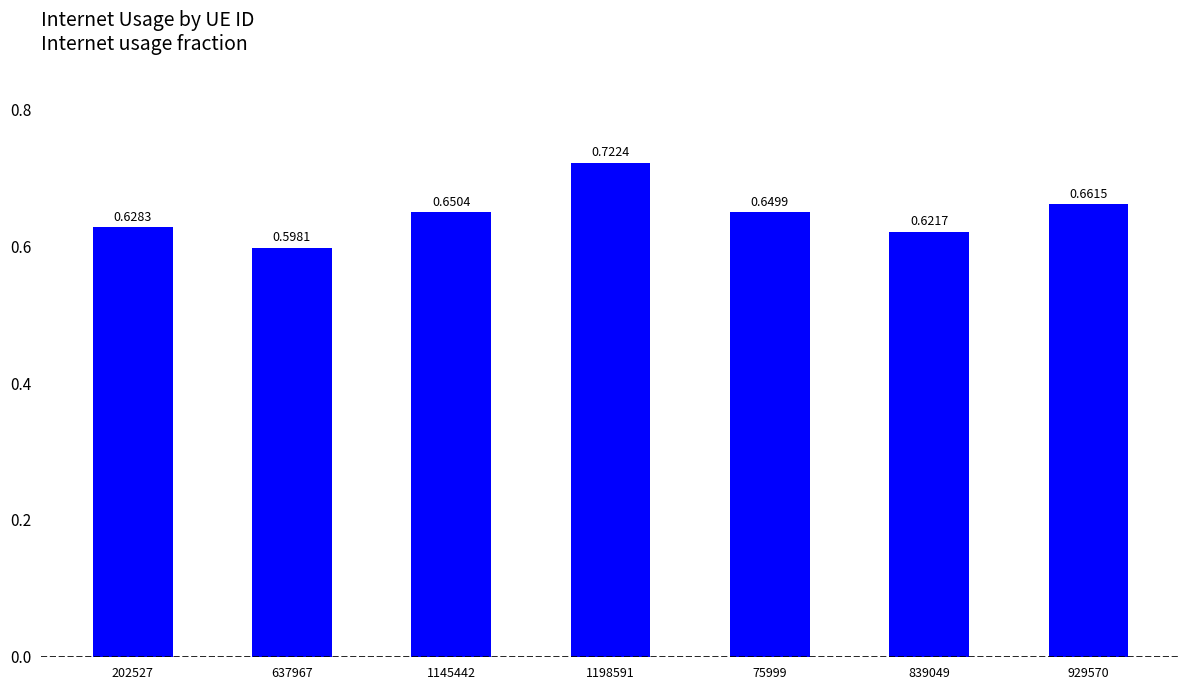

At which category does the chart reach its peak across all series?

1198591